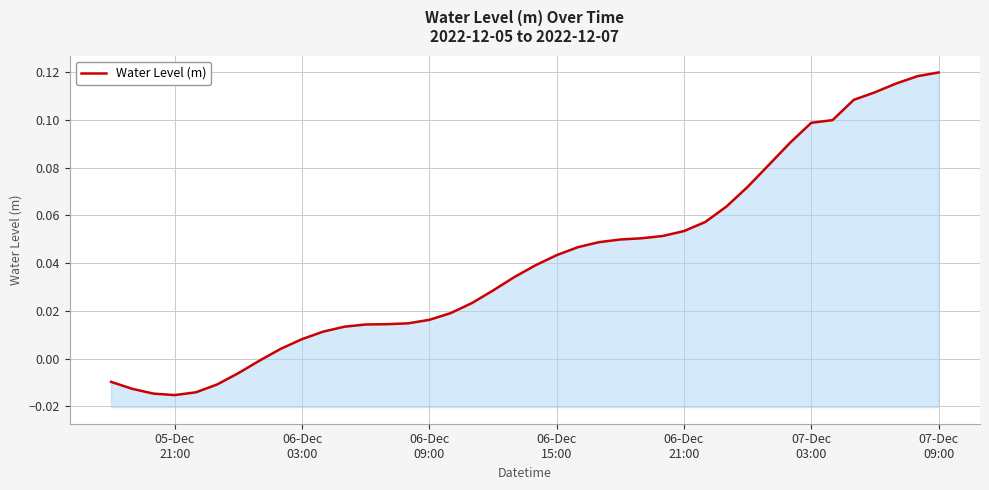

How many data points are above 0?

32